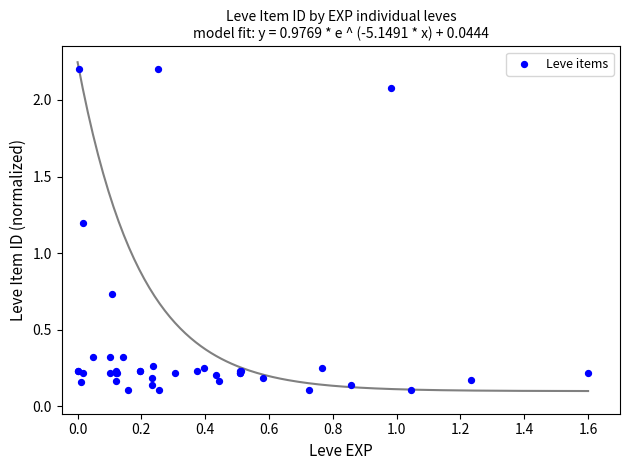

What Y value in the scatter plot is closest to 1?

1.2